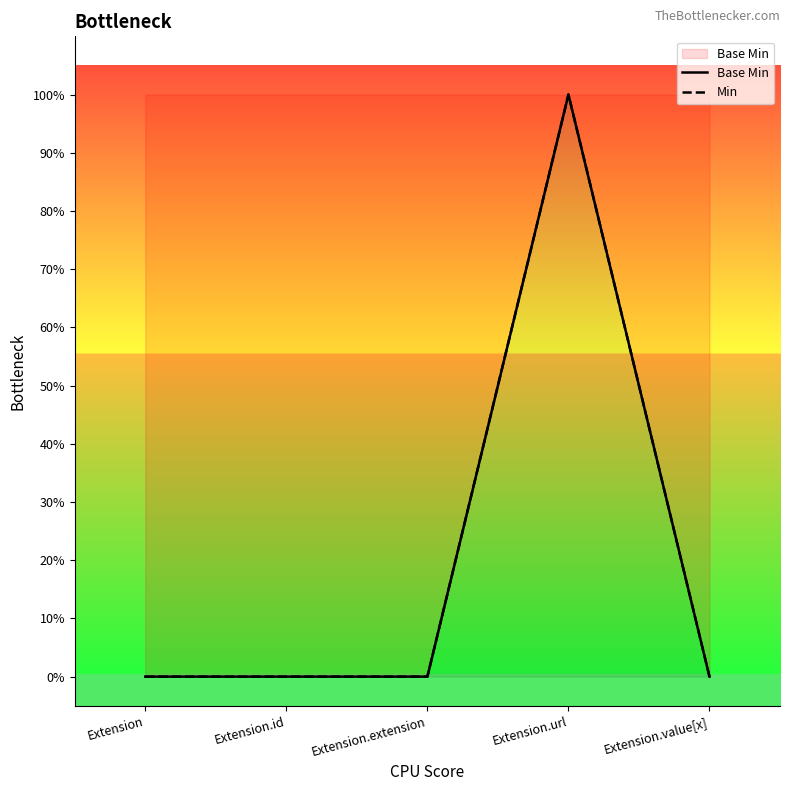

True or false: Min and Base Min intersect in this chart.

False